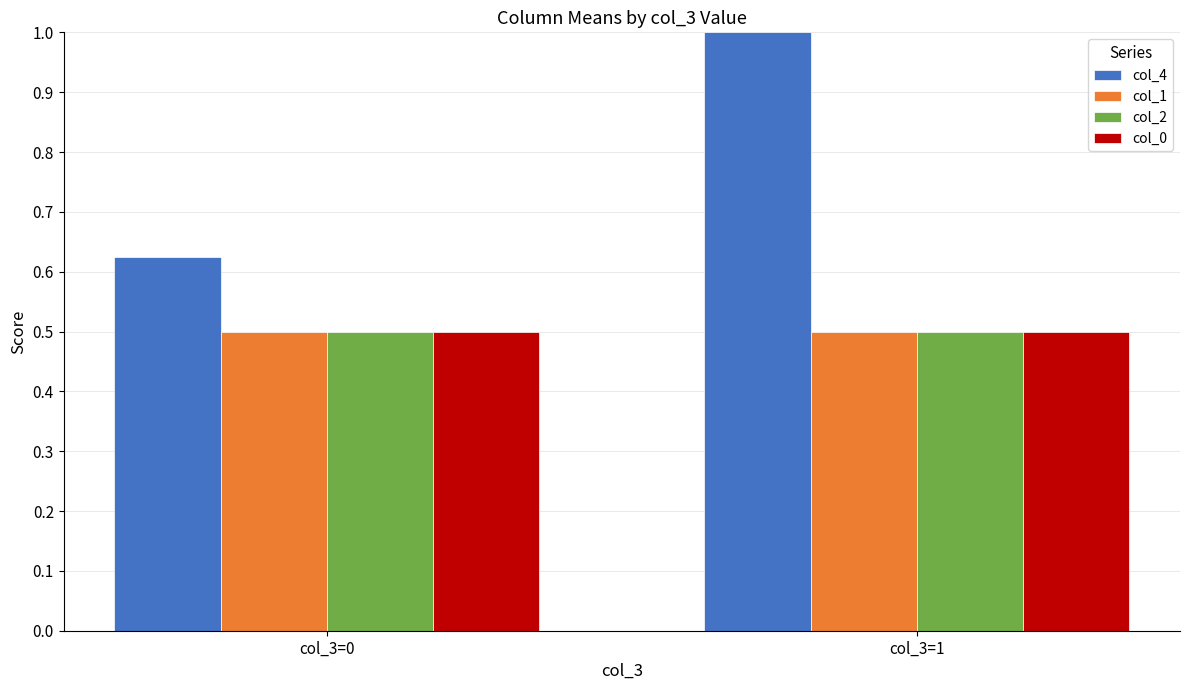

The col_0 series shows 0.5 at col_3=1. True or false?

True